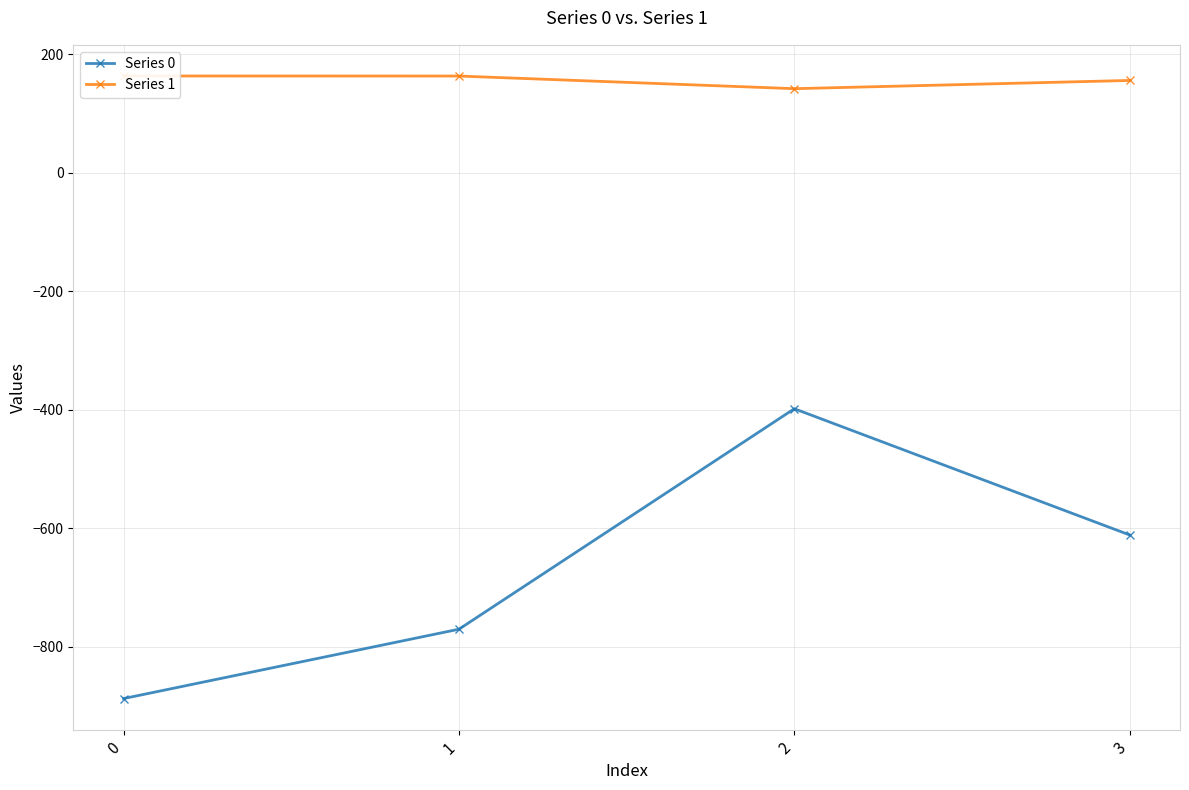

How many lines are shown in the chart?

2